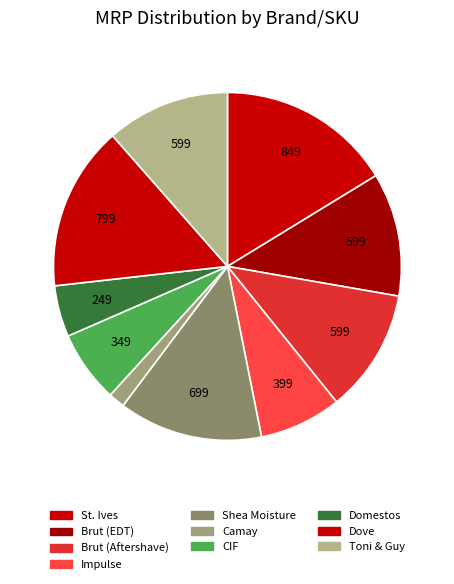

What percentage is the Dove slice, to the nearest percent?

15%